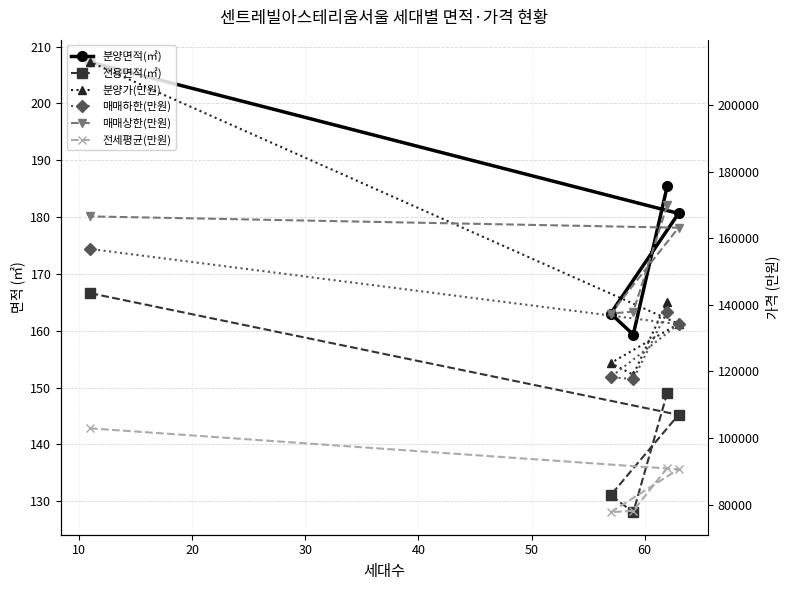

How many lines are shown in the chart?

6